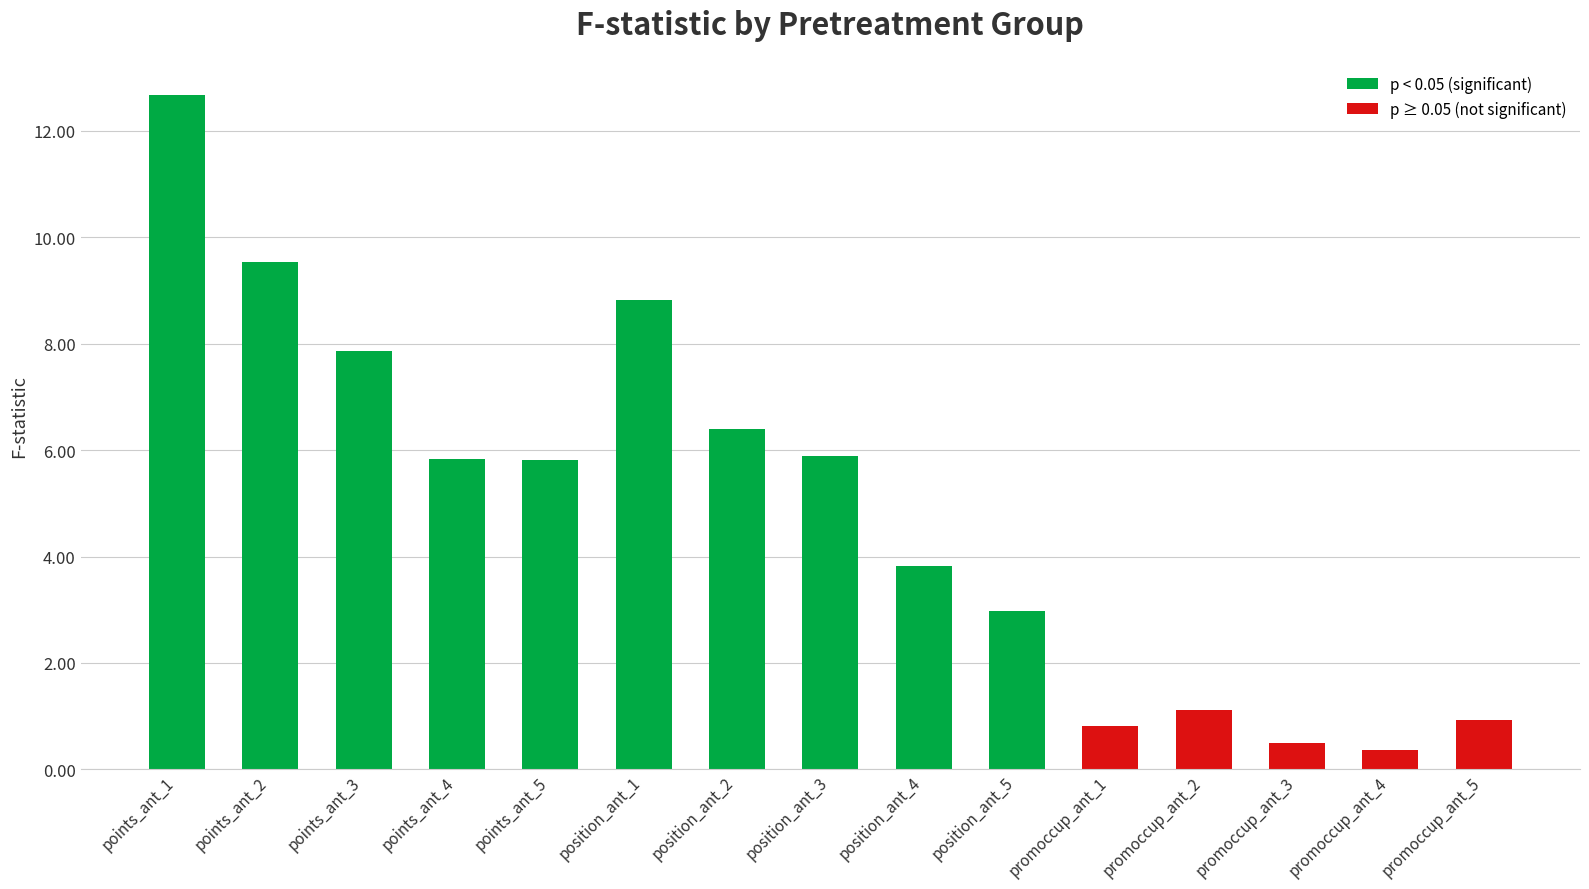

What is the change in value from promoccup_ant_3 to promoccup_ant_4?

-0.1